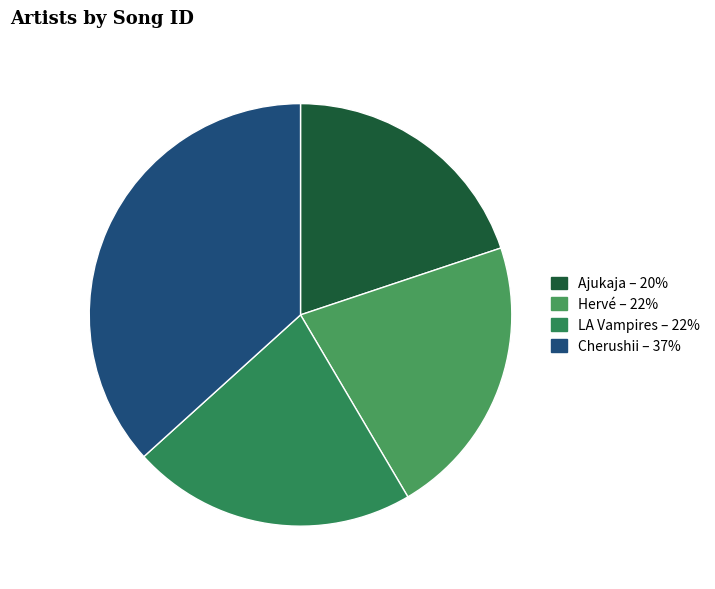

Count the number of slices in the pie.

4